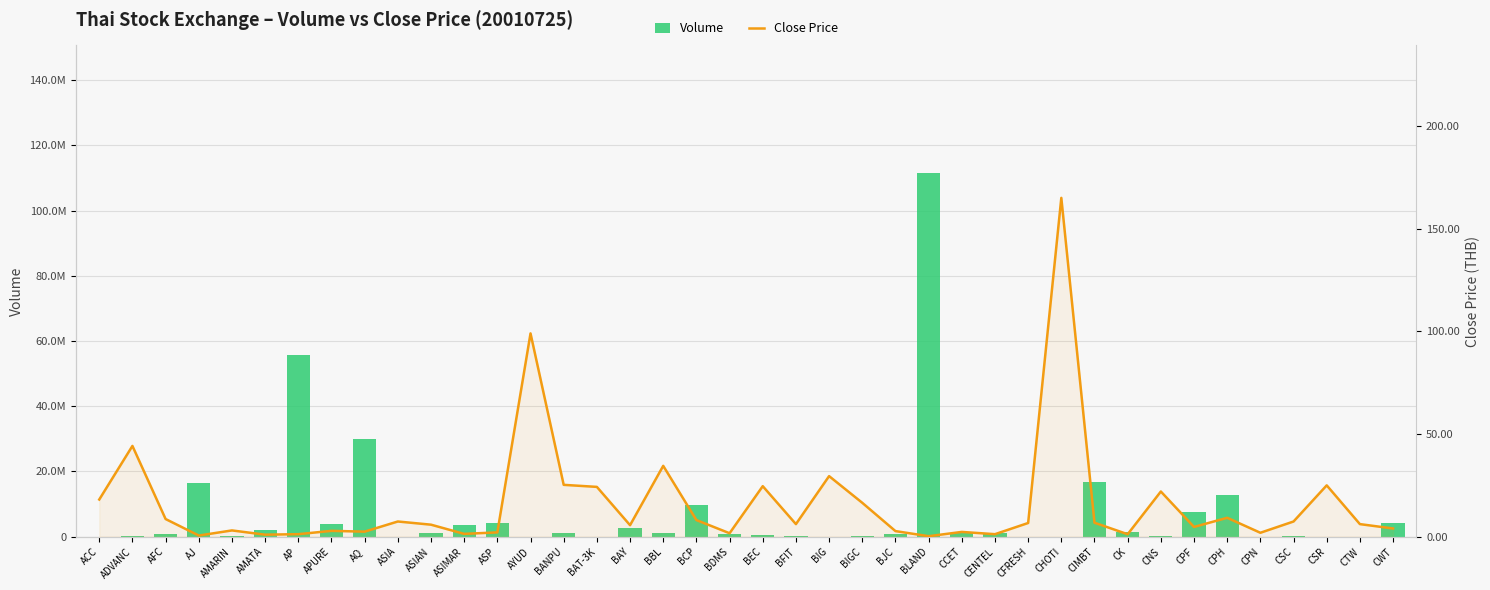

How many categories are shown in the chart?

40